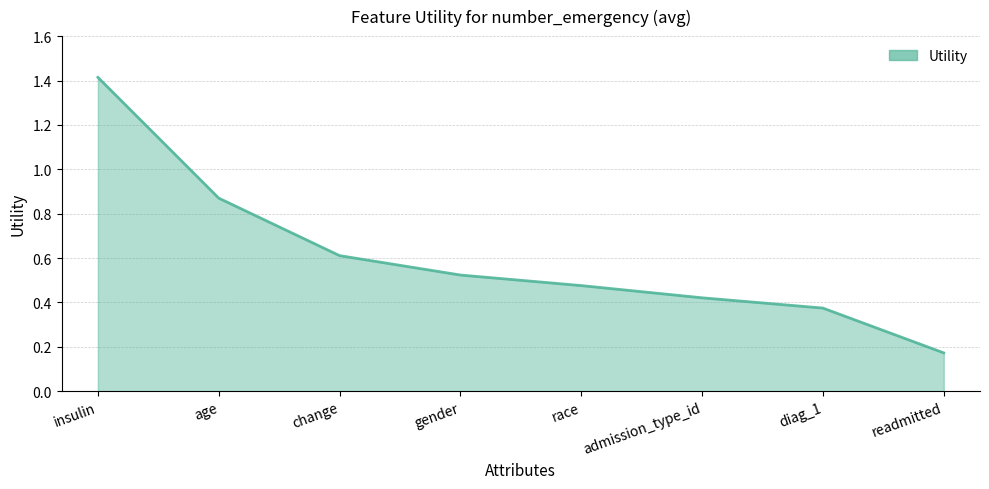

True or false: the data shows 0.8 at race.

False